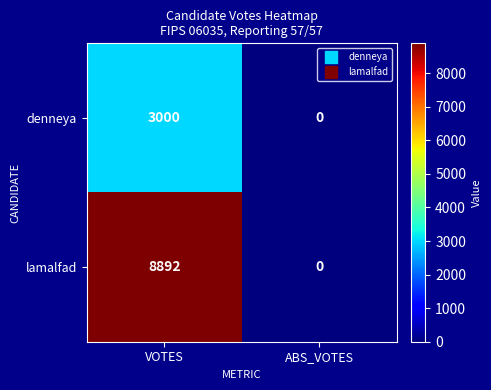

What is the approximate value of denneya at VOTES?

3000